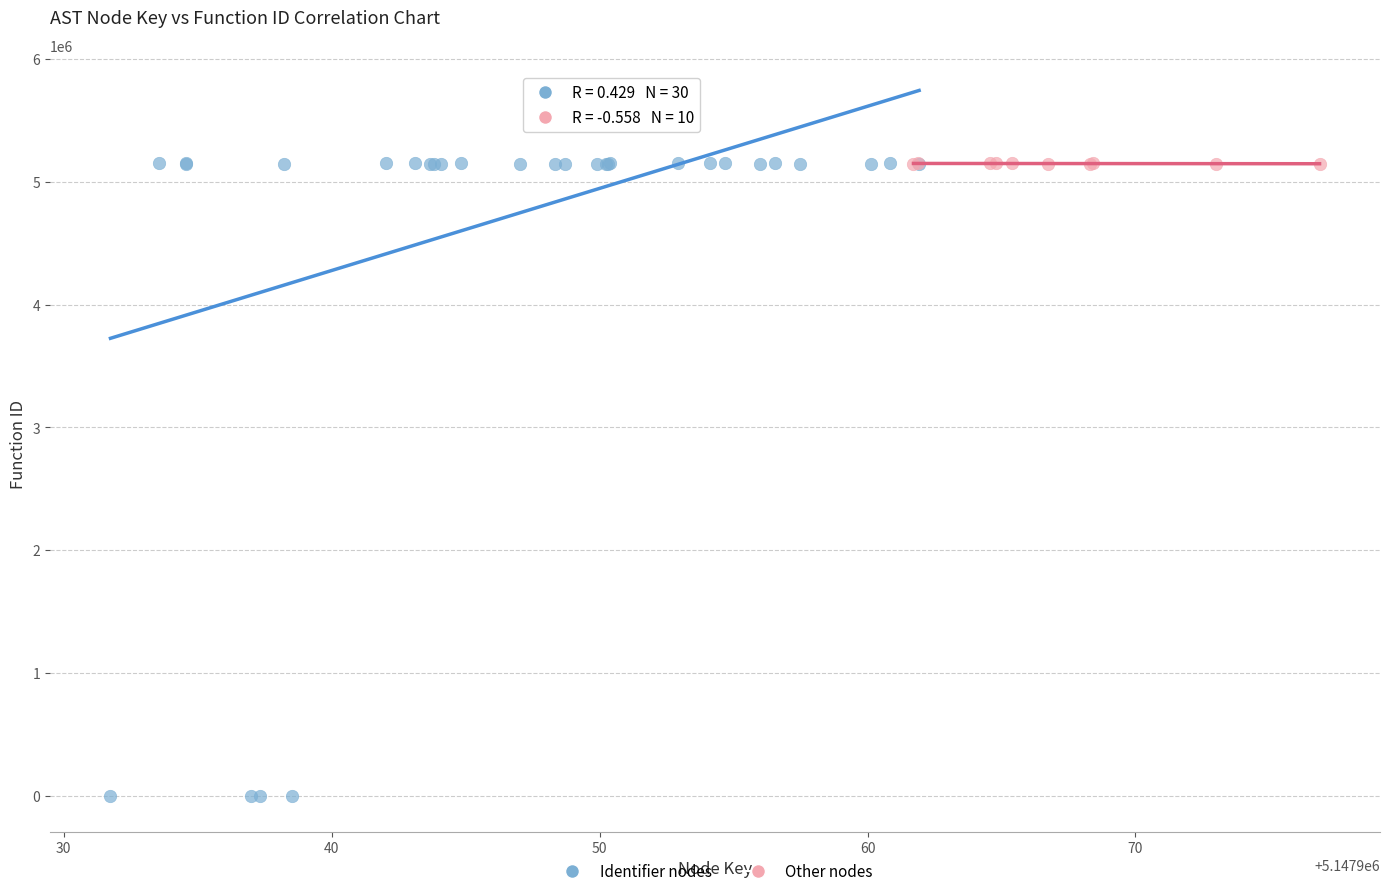

Which series has the largest Y range (max minus min)?

Identifier nodes